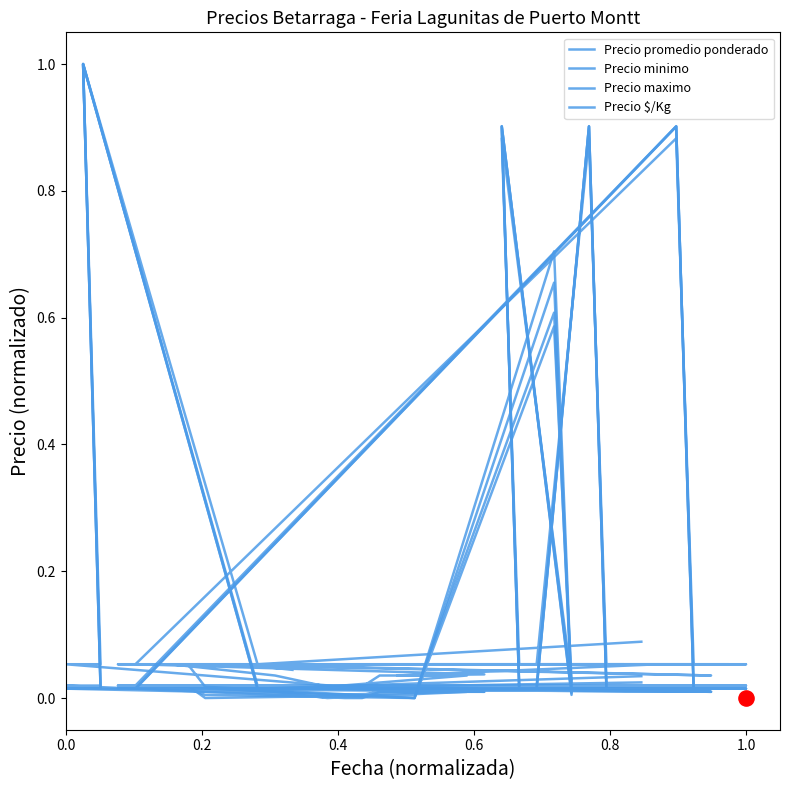

Which series has the largest total across all categories?

Precio $/Kg